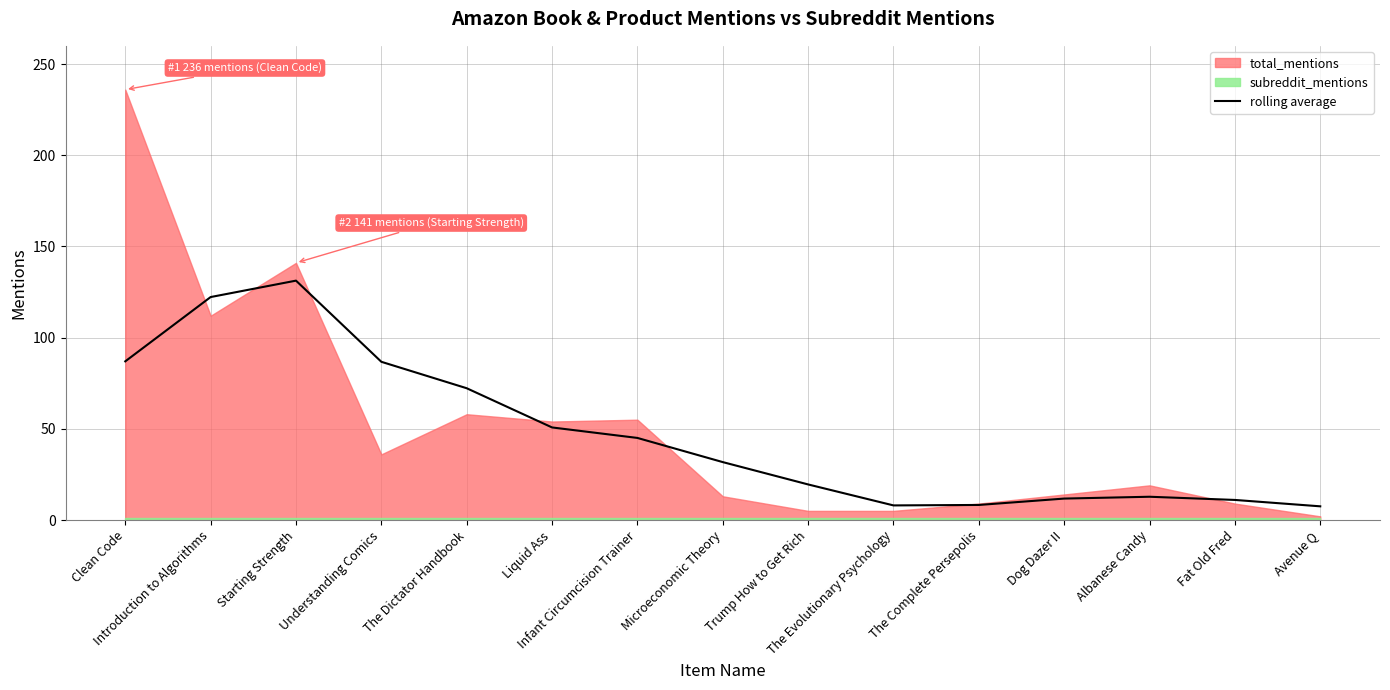

What is the average value?

47.0